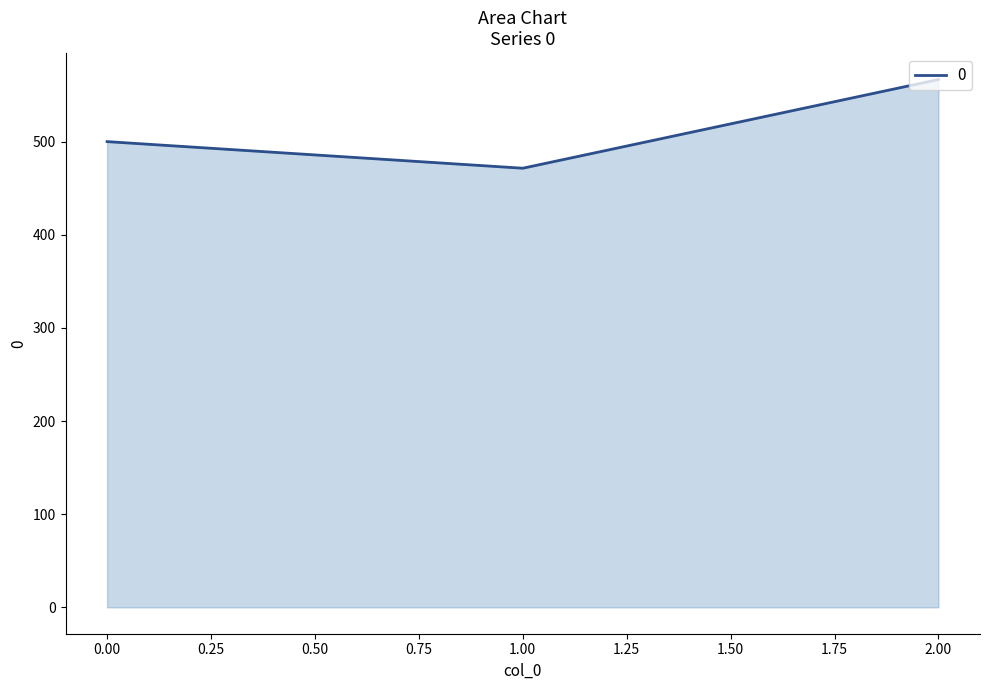

List the labels in order of value, smallest first.

1.00, 0.00, 2.00